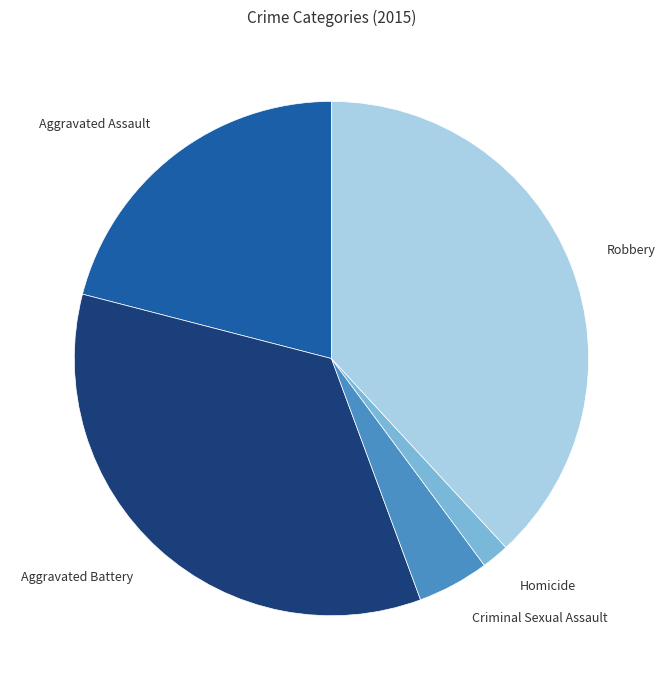

Combined, do Aggravated Assault and Criminal Sexual Assault account for over 50%?

No